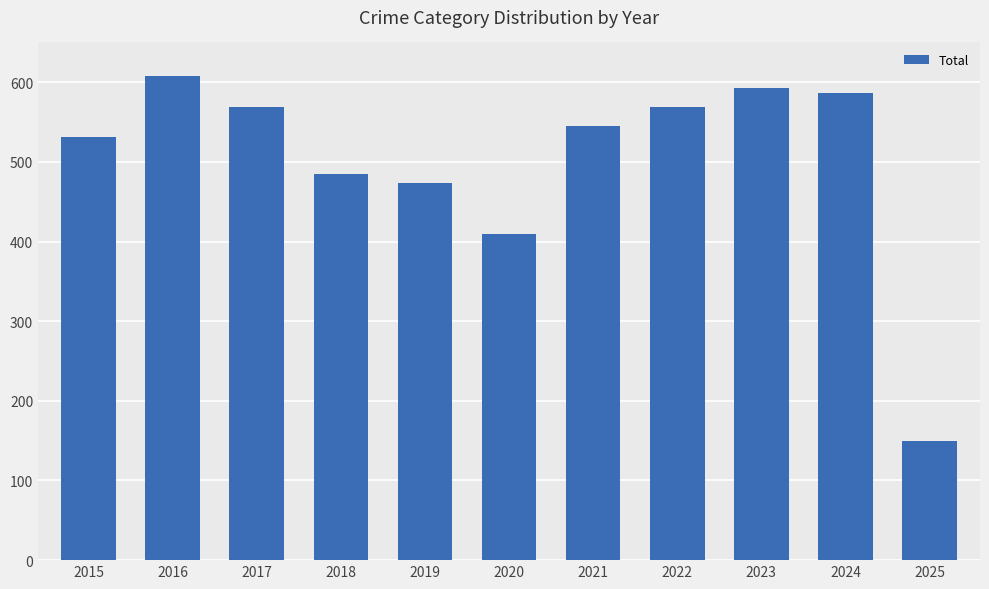

Count the number of categories in the chart.

11